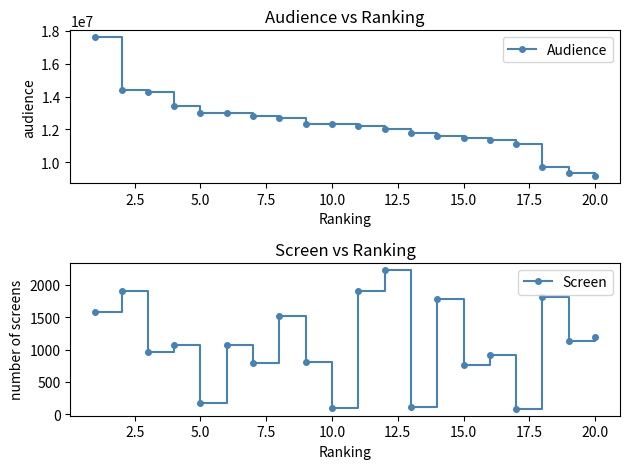

What is the maximum value shown in the chart?

17613682